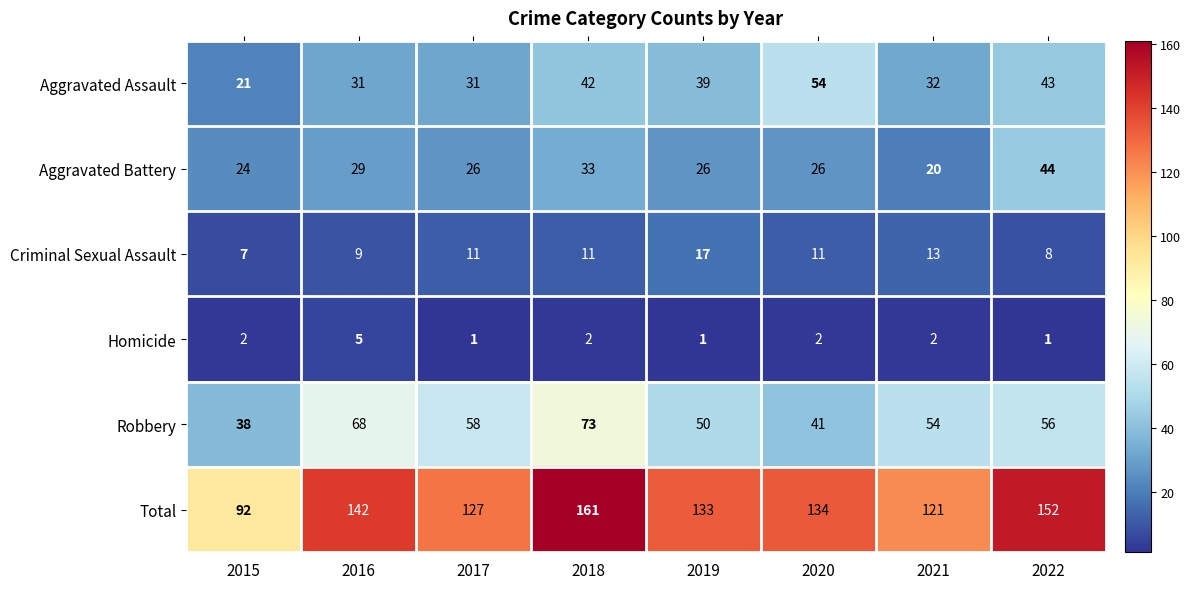

True or false: Total has a value of 44 at 2017.

False